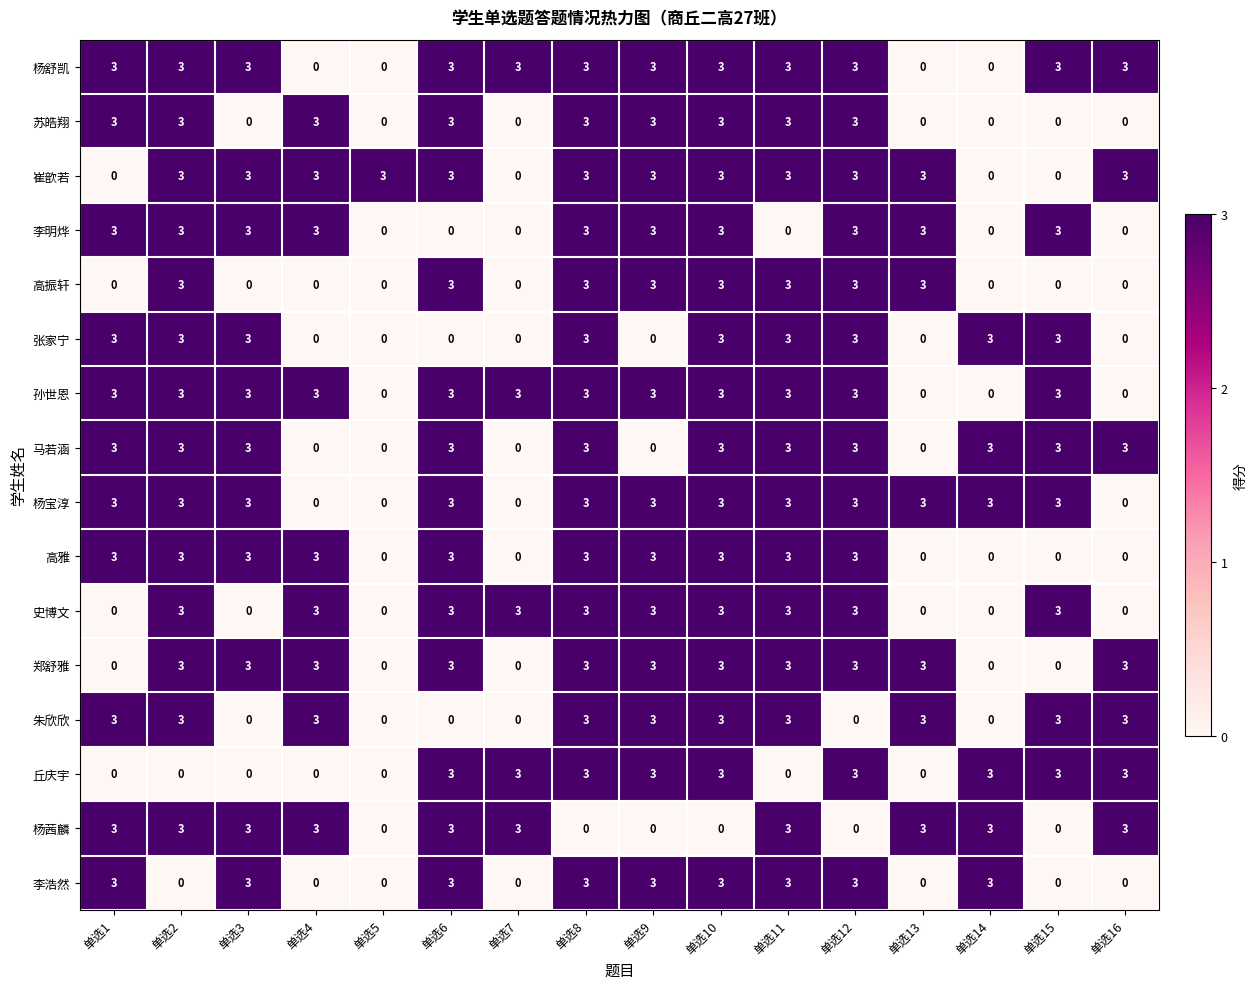

Is the value of 苏皓翔 at 单选14 greater than the value of 孙世恩 at 单选6?

No